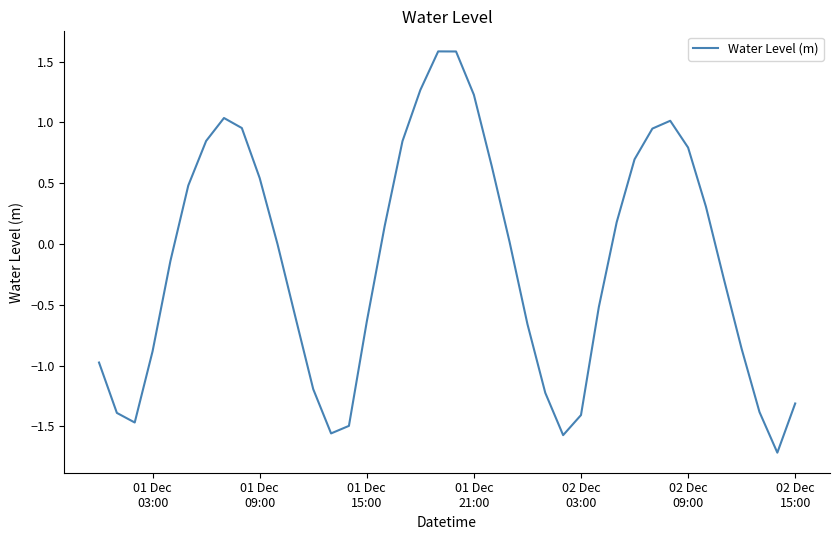

What is the minimum value shown in the chart?

-1.7